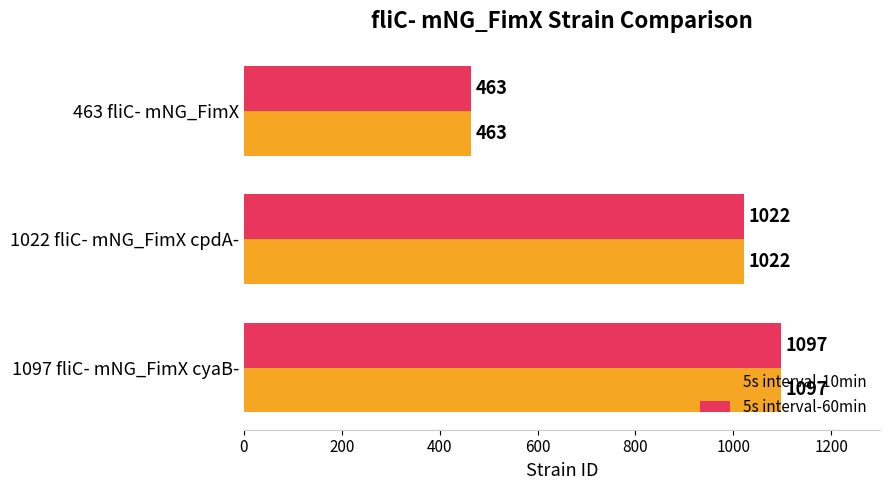

What is the sum of all 5s interval-60min values?

2582